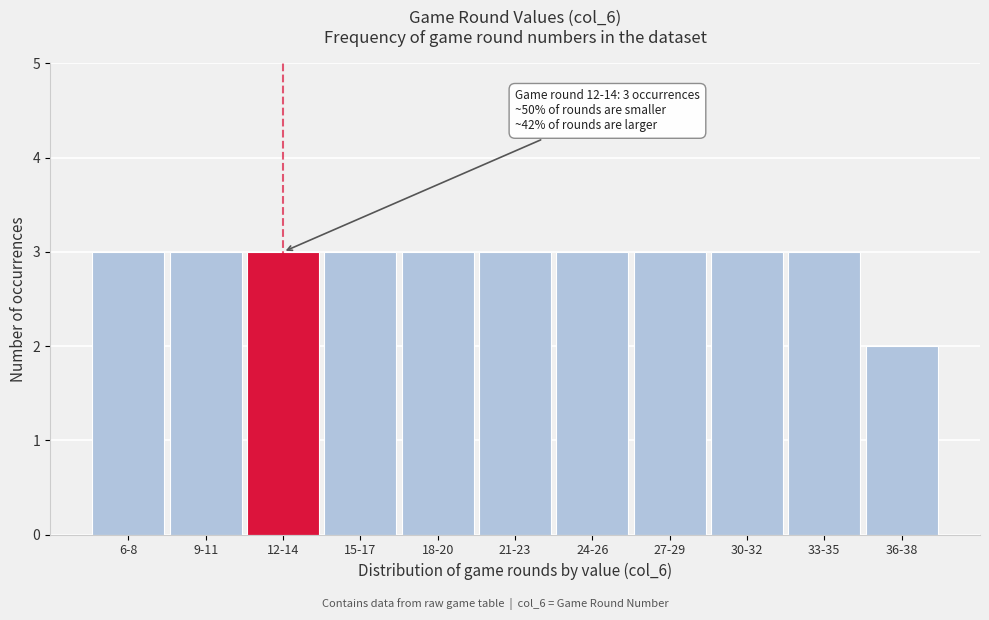

Reading right to left, extract all data points from this chart.

2	3	3	3	3	3	3	3	3	3	3